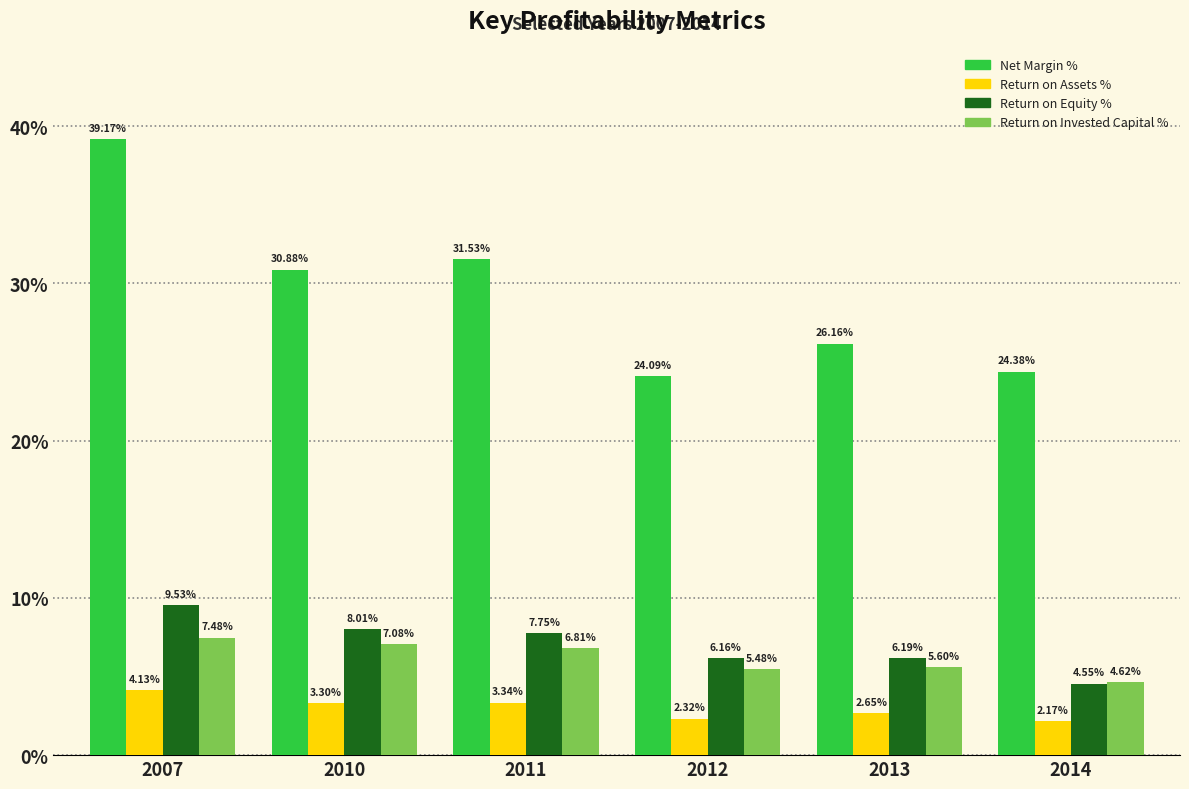

Between 2010 and 2013, which series saw the biggest shift?

Net Margin %